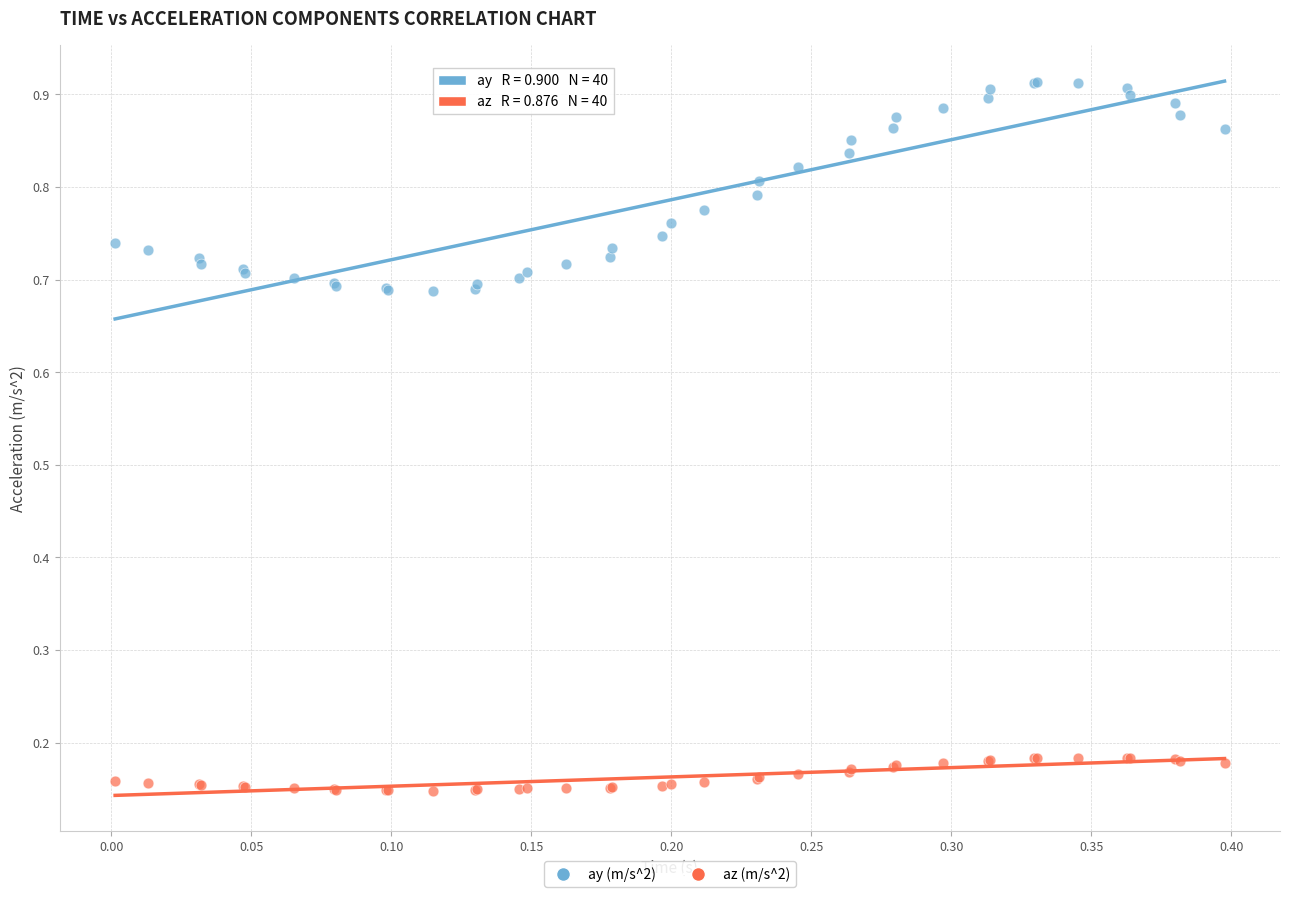

What is the X range (max minus min) for the scatter plot?

0.4